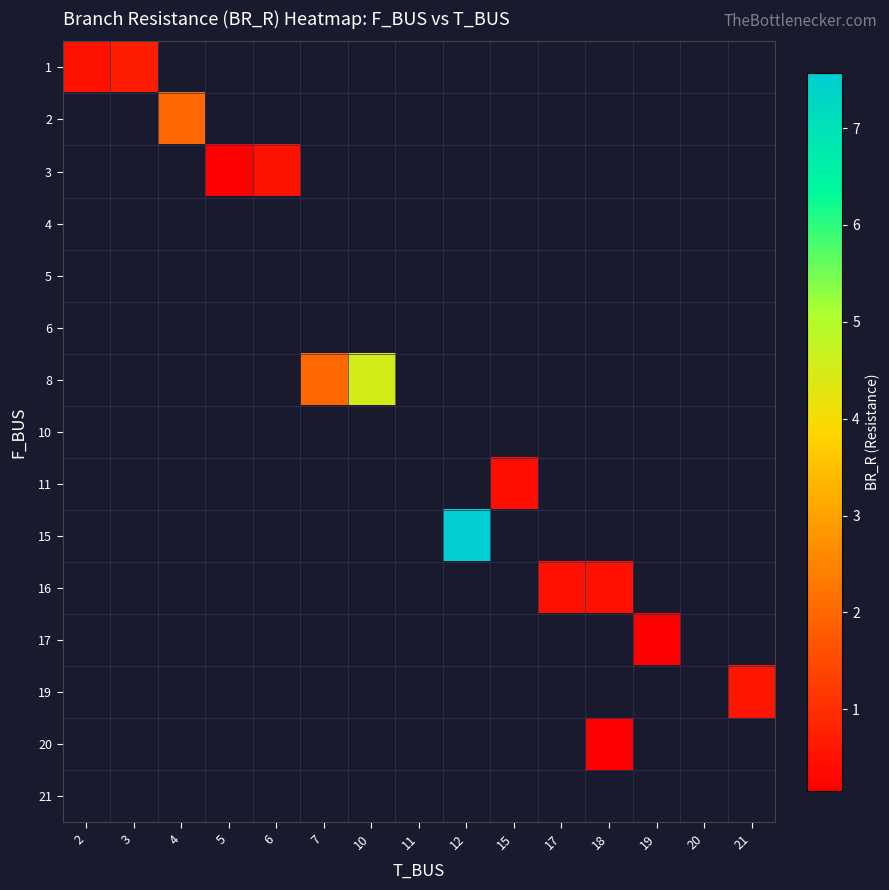

Which category has the highest value across all series?

12